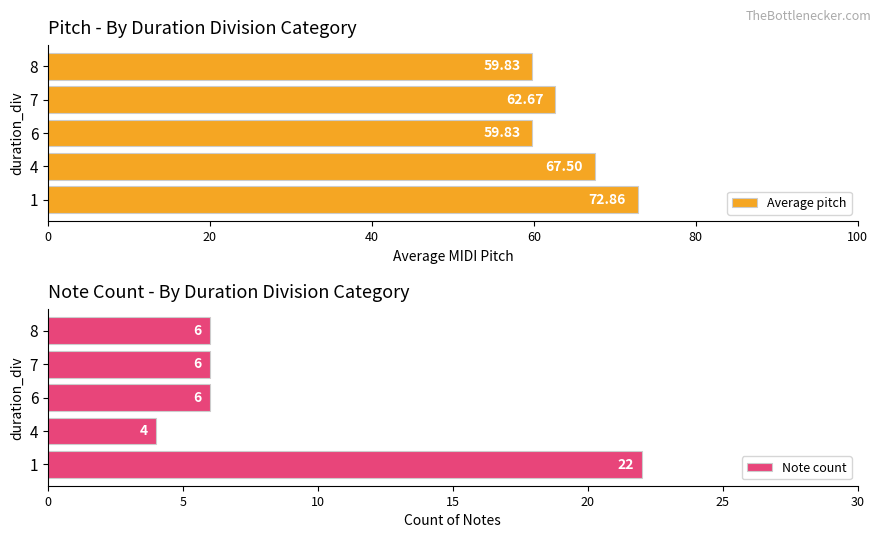

Does the chart contain stacked bars?

No